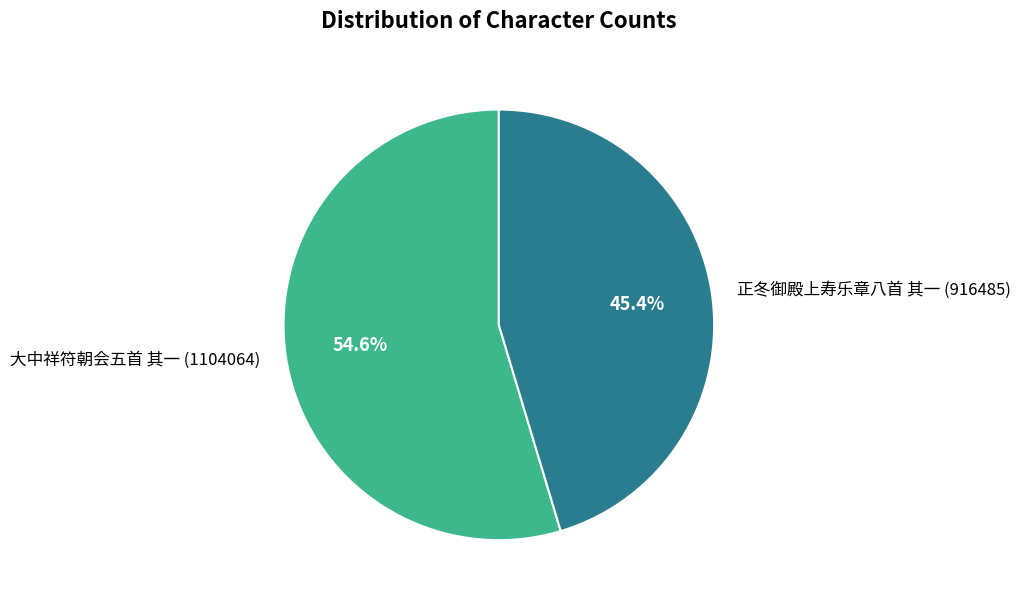

Is the sum of 大中祥符朝会五首 其一 (1104064) and 正冬御殿上寿乐章八首 其一 (916485) greater than half?

Yes